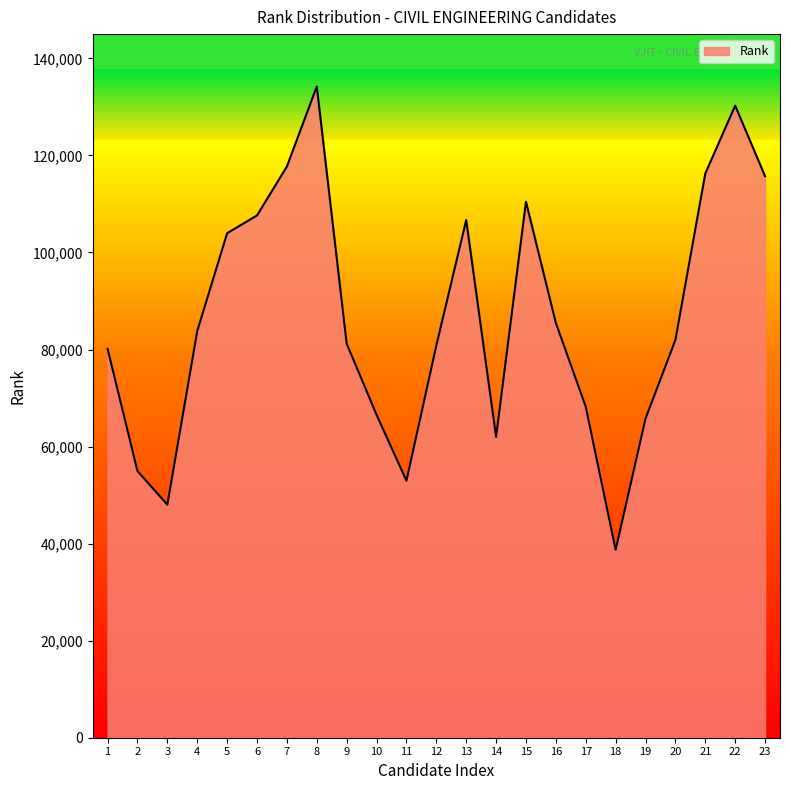

Between 11 and 23, which is larger?

23